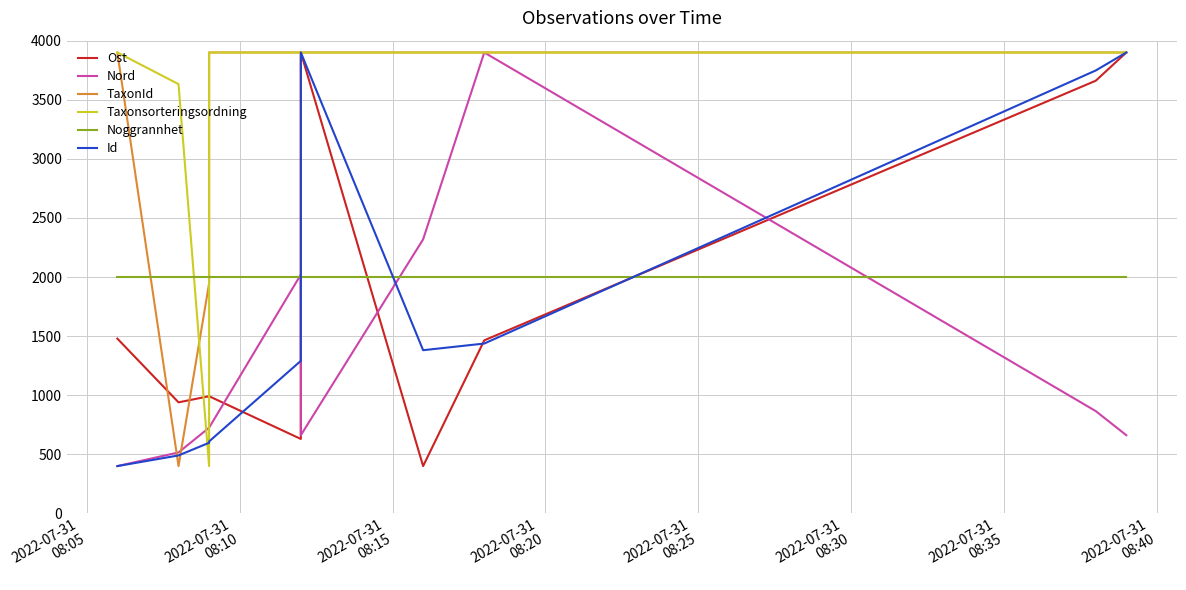

How many interior local peaks does the Nord series have?

2